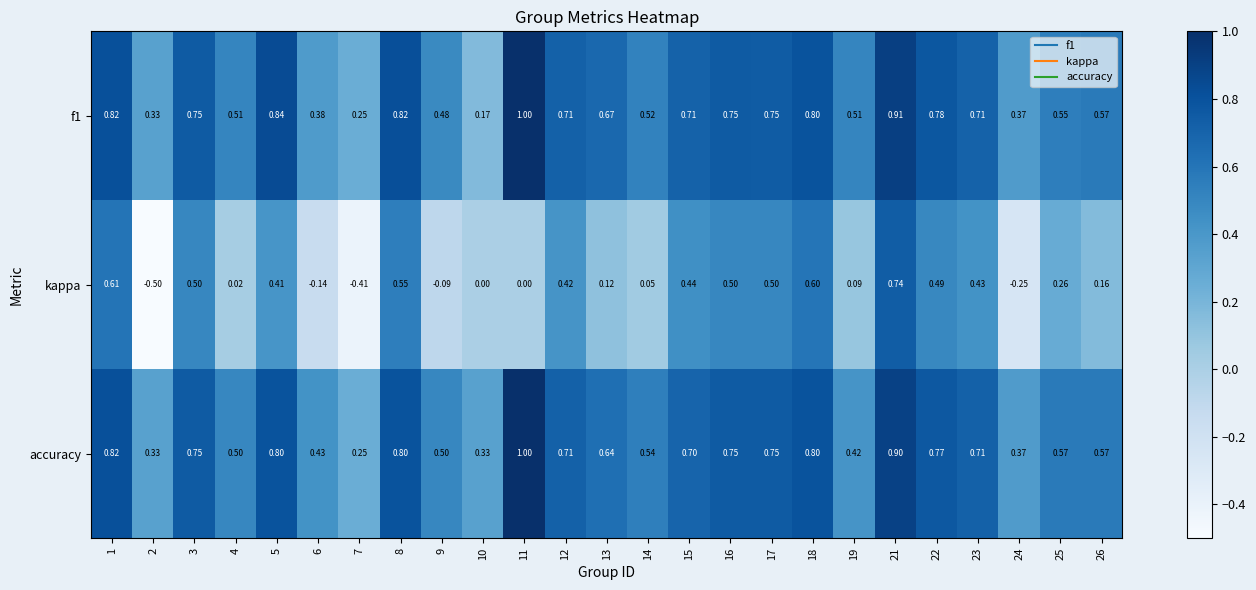

Which series has the largest total across all categories?

accuracy